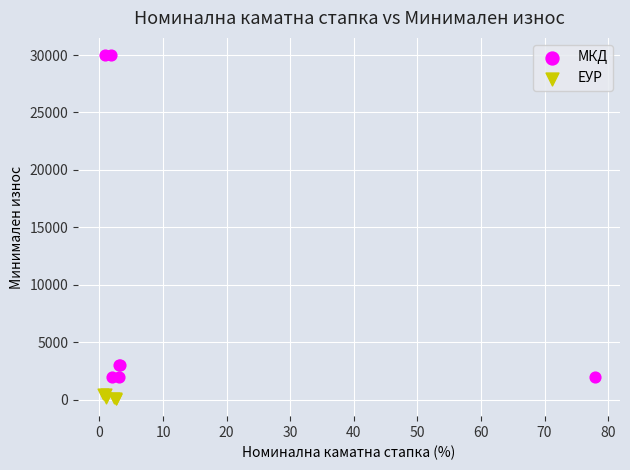

Which series contains the lowest Y value?

ЕУР